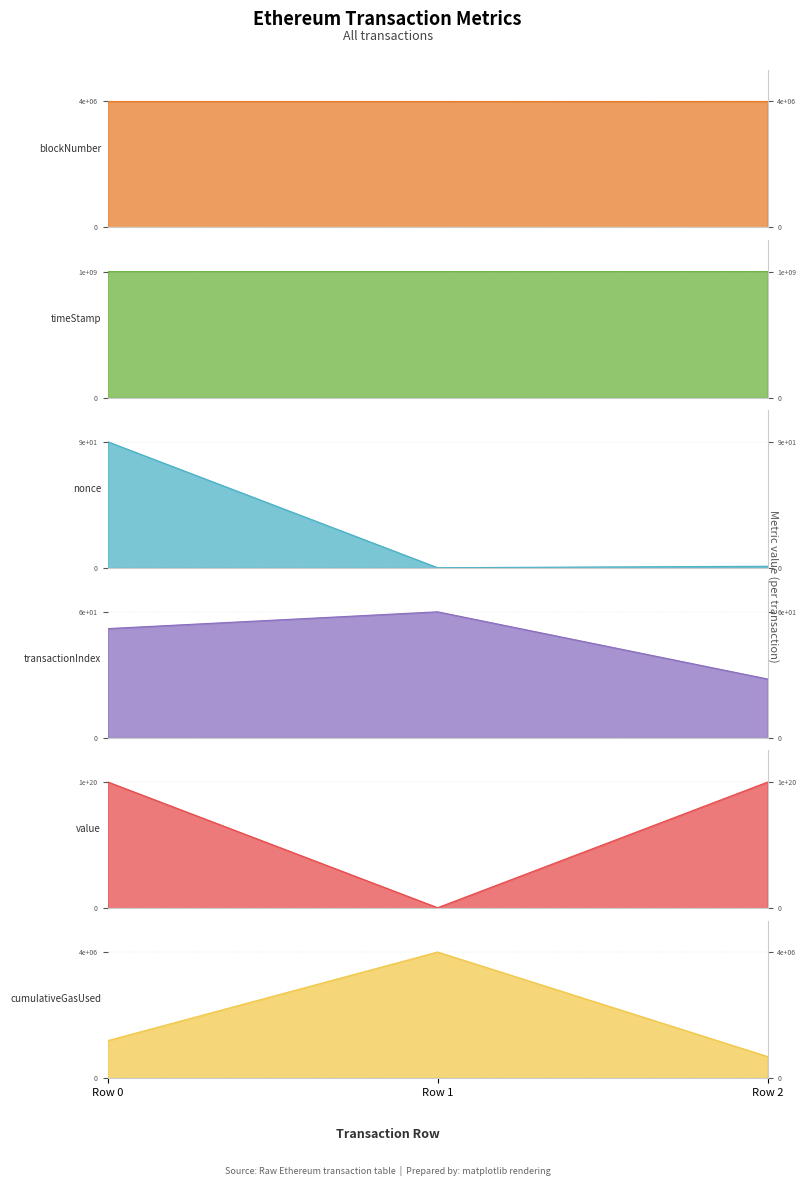

What is the value of the transactionIndex point at the 1st from the left?

52